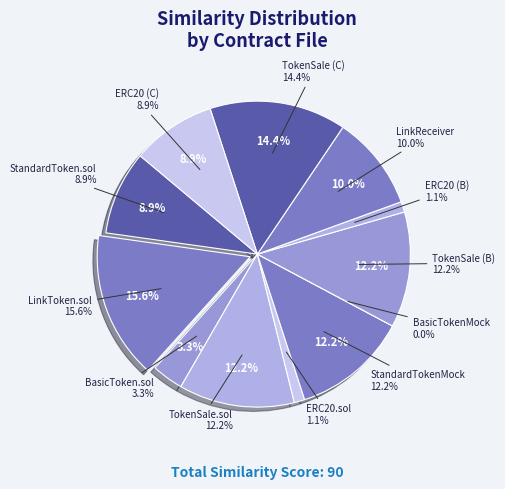

Combined, what portion of the pie is ERC20.sol and BasicToken.sol?

4.4%